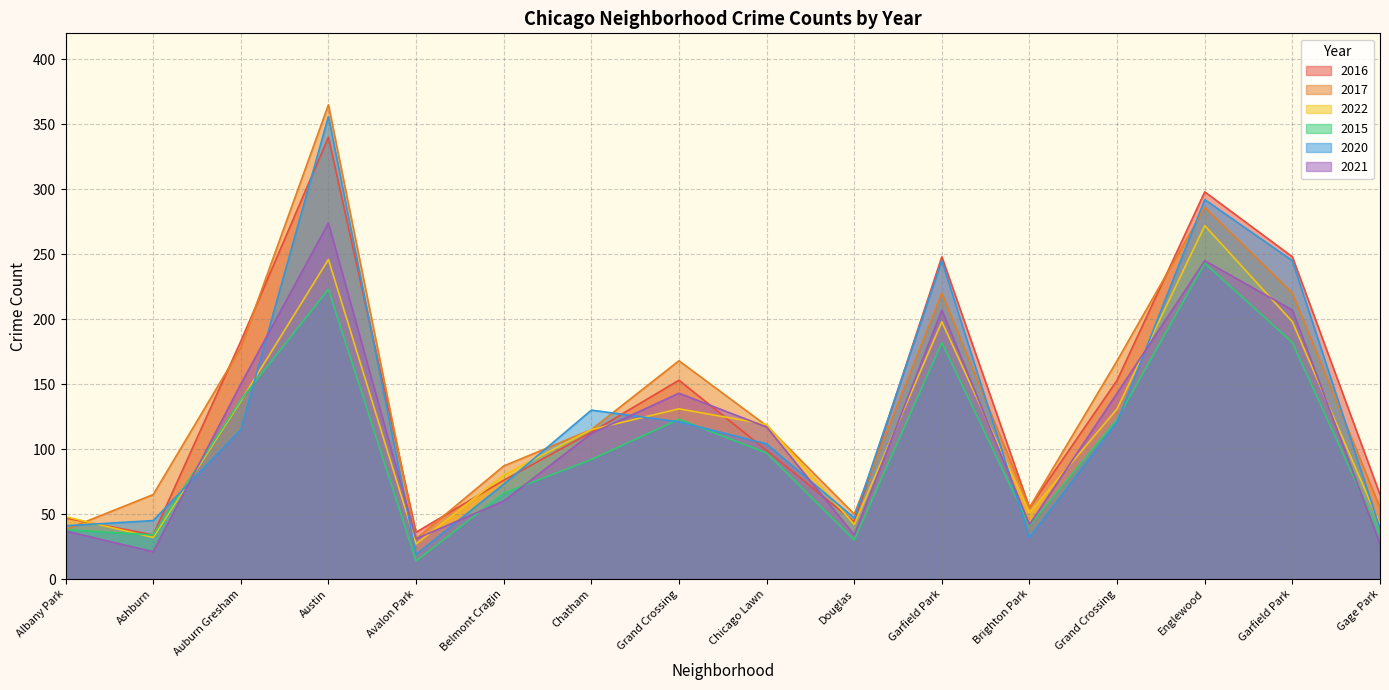

How many values in the 2016 series exceed 113?

7